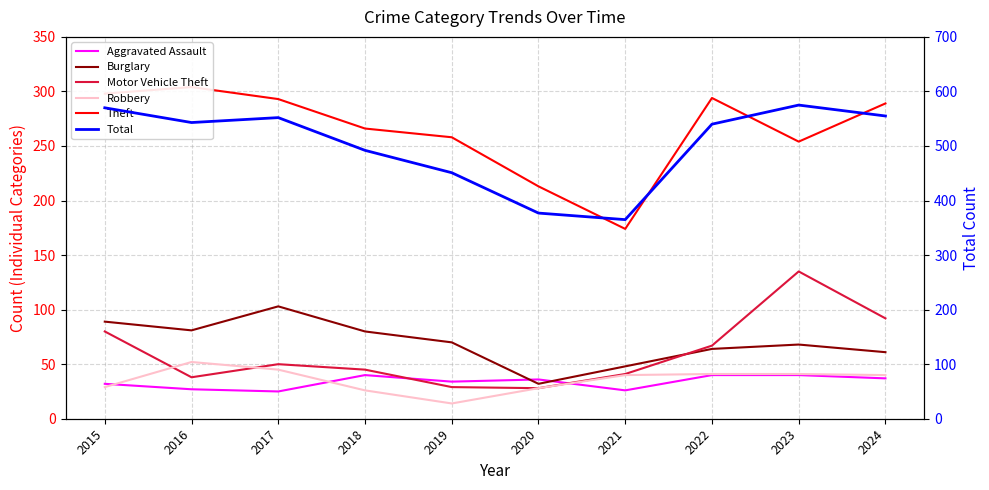

What is the value of the Total point at the 9th from the left?

575